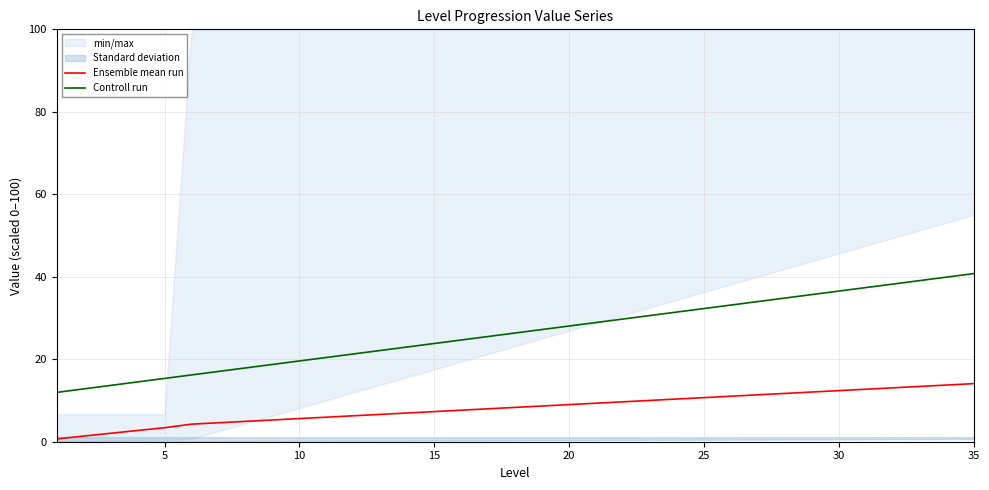

Is it true that Controll run equals 33.1 at 10?

False